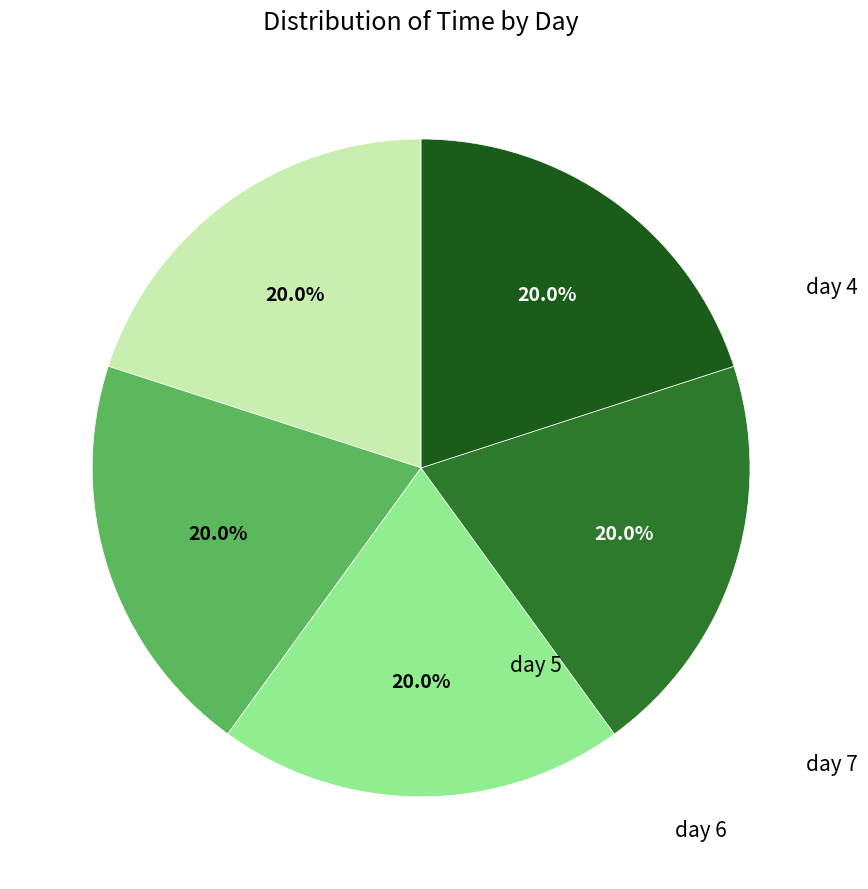

Does any single category account for the majority?

No